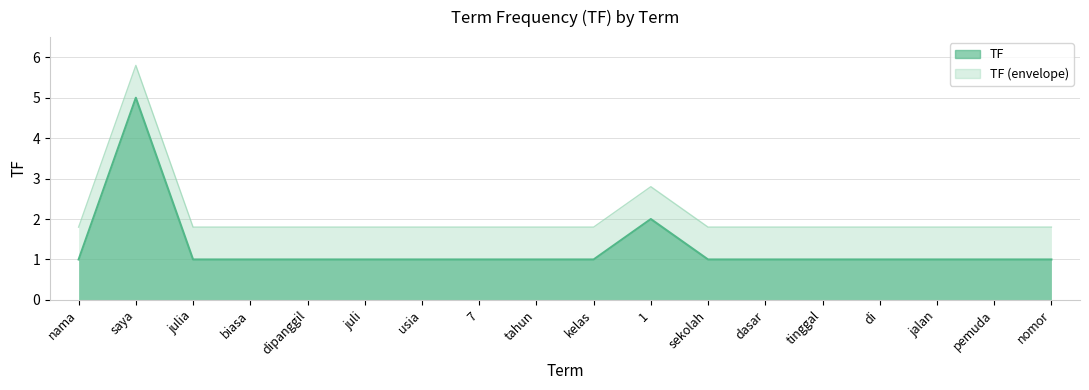

Does the chart have visible grid lines?

Yes